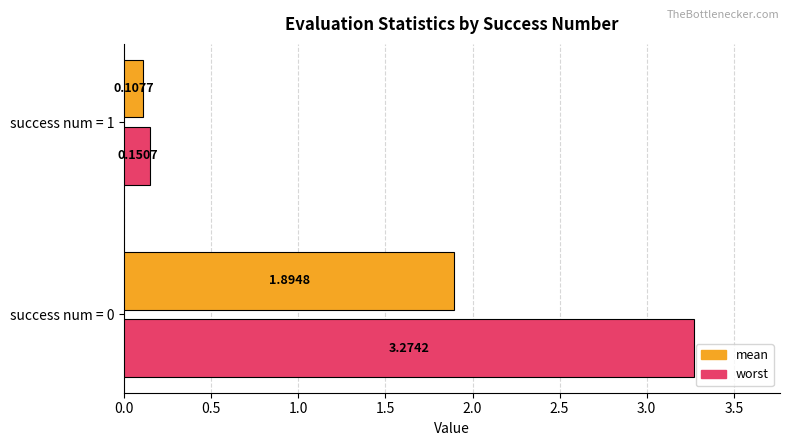

What is the difference between the maximum and minimum values in the mean series?

1.8